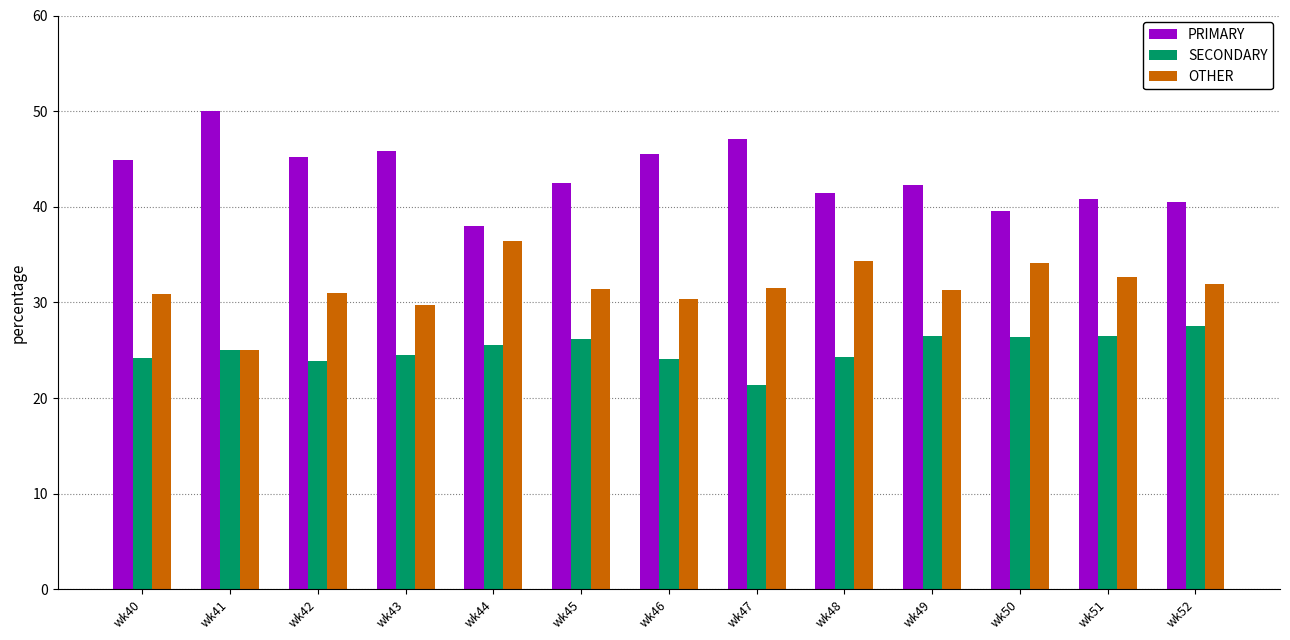

How many bars are there in total?

39